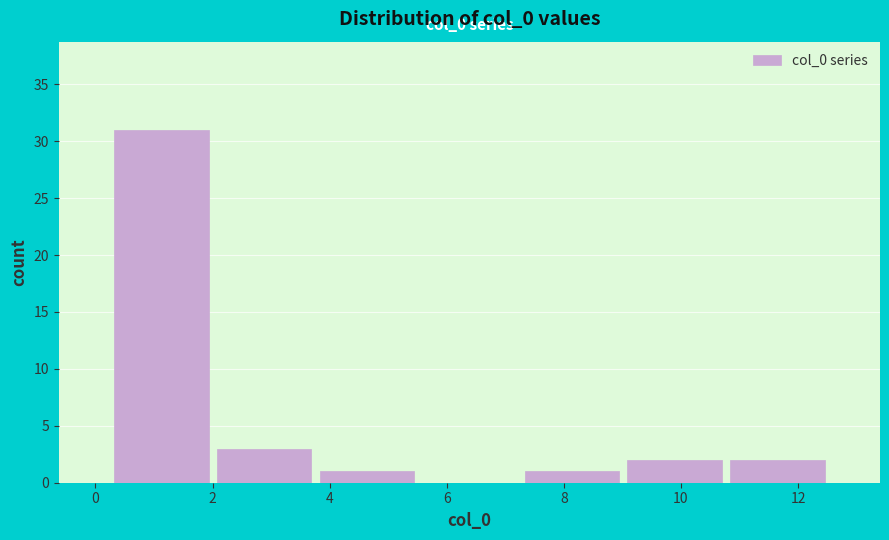

Over which range of the x-axis is the bar tallest?

0.2 to 2.0